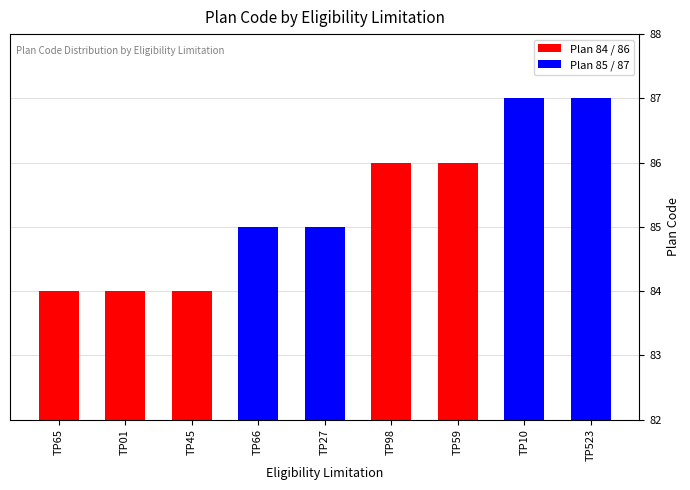

Count the number of categories in the chart.

9